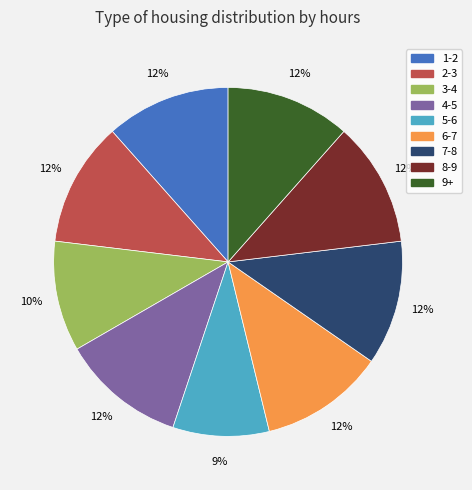

The 2-3 slice represents 1% of the pie. True or false?

False